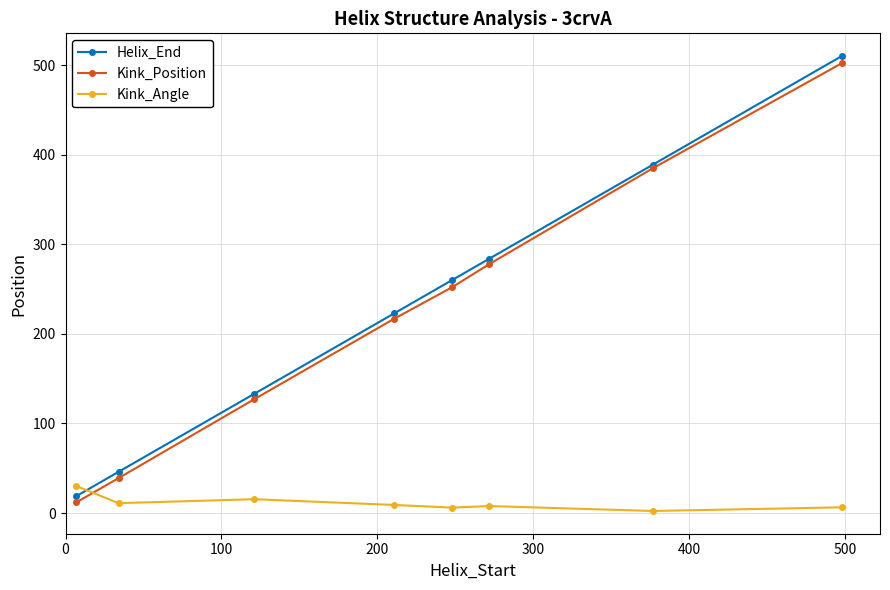

Which series has the largest range (max minus min)?

Helix_End